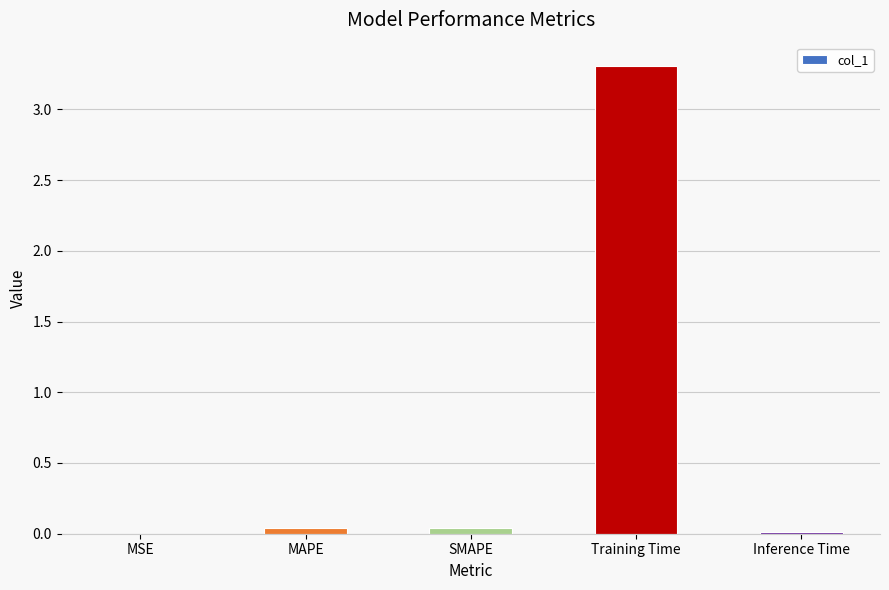

What is the sum of all values?

3.4